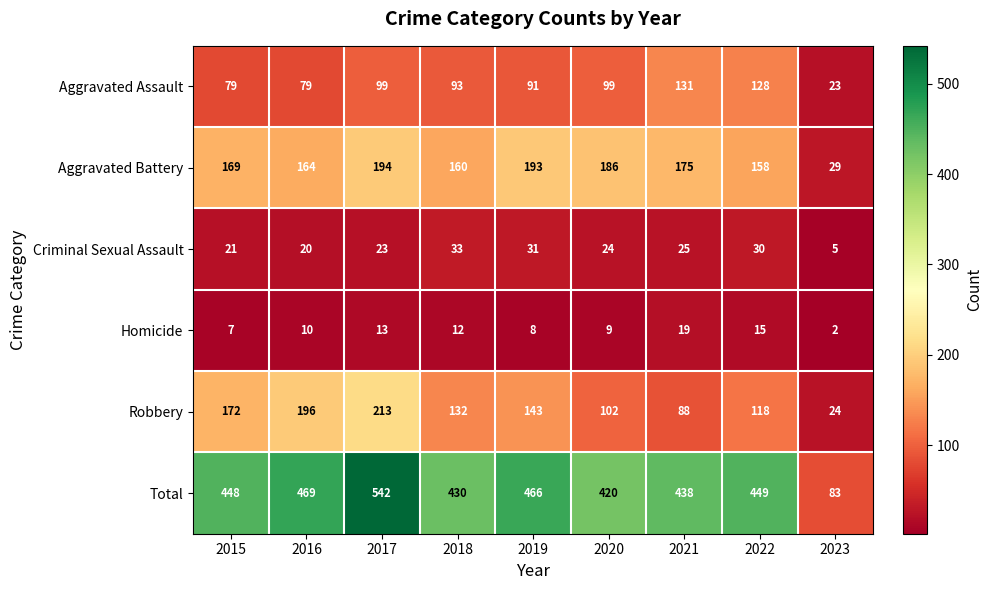

At how many categories does at least one series exceed 502?

1